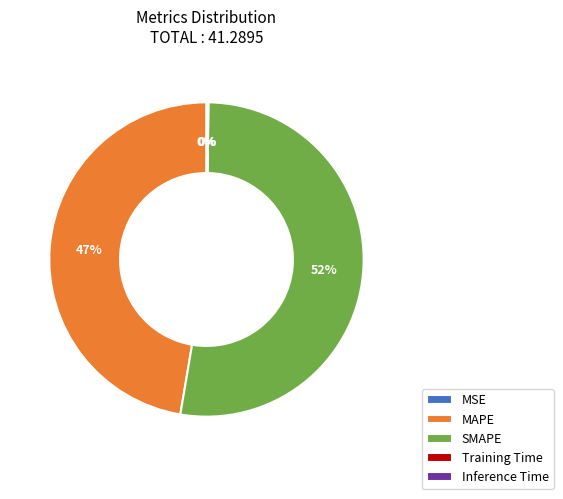

Does any single category account for the majority?

Yes